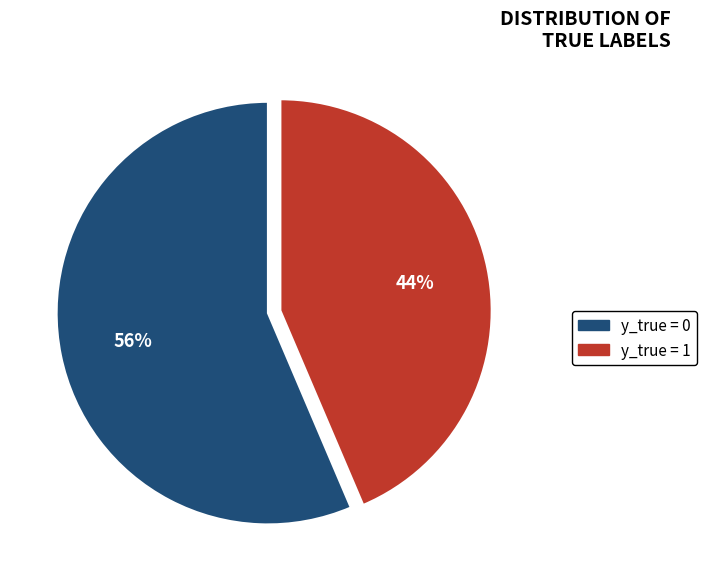

What is the ratio of the value at y_true = 0 to the value at y_true = 1?

1.3